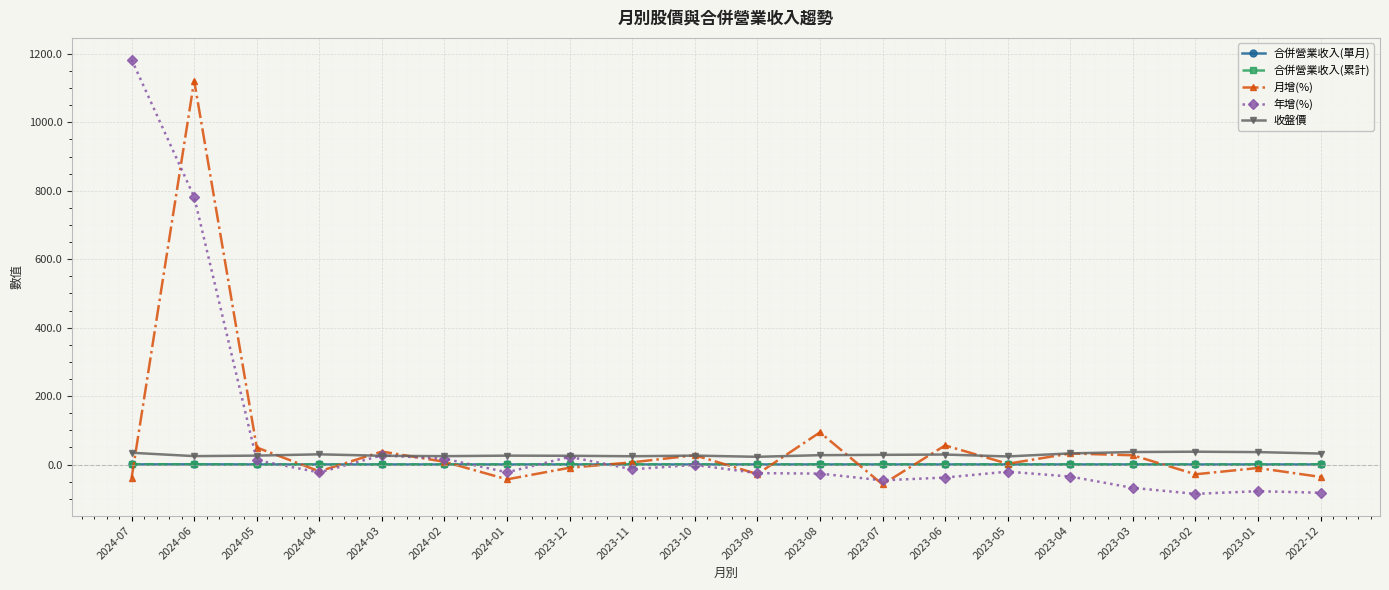

Which series ends up on top after the final intersection of 月增(%) and 合併營業收入(累計)?

合併營業收入(累計)